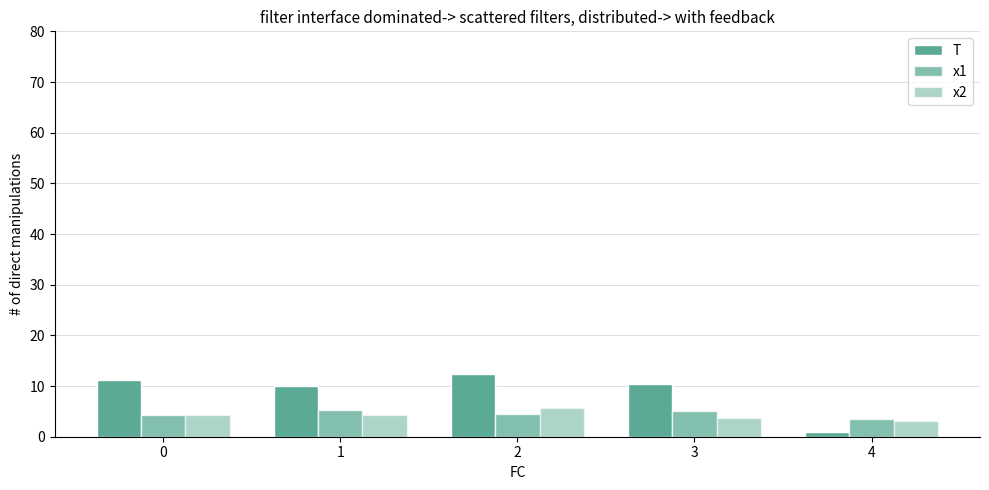

The value of x2 at 4 is 3.1. True or false?

True